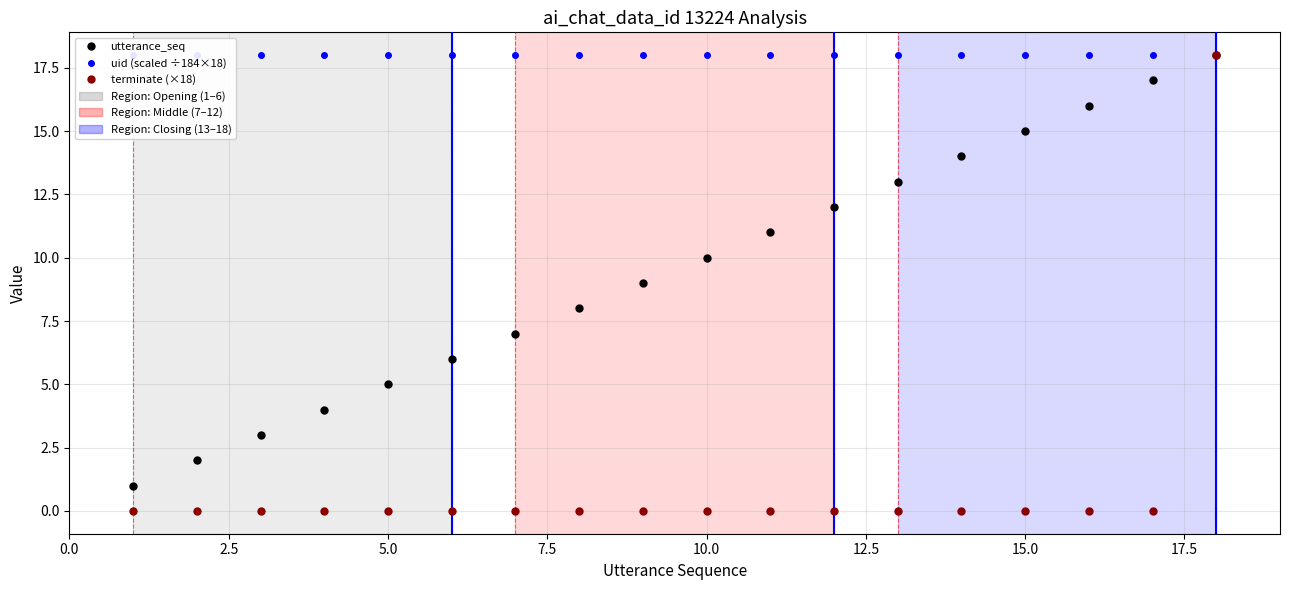

How many lines are shown in the chart?

3